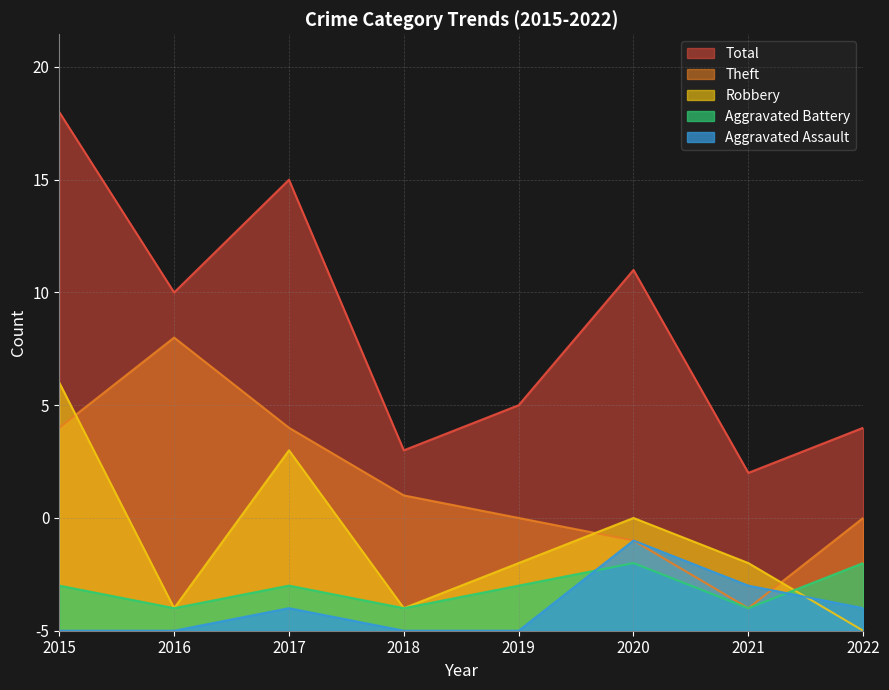

What is the maximum value shown in the chart?

23